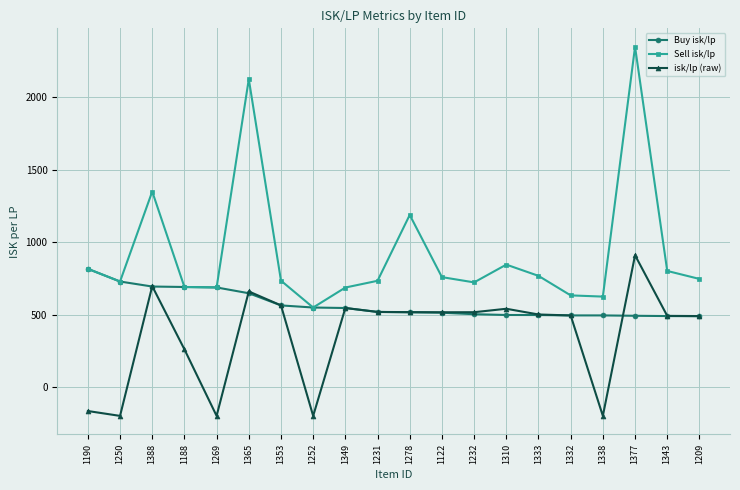

What is the difference between the highest and lowest values at 1332?

138.6